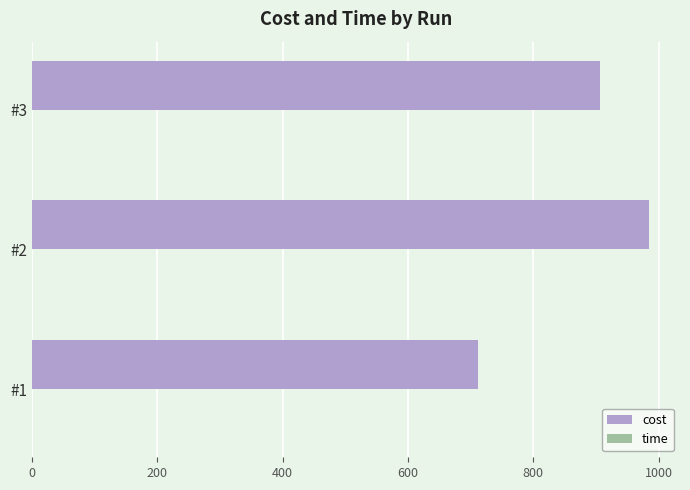

The value of cost at #3 is 905.7. True or false?

True